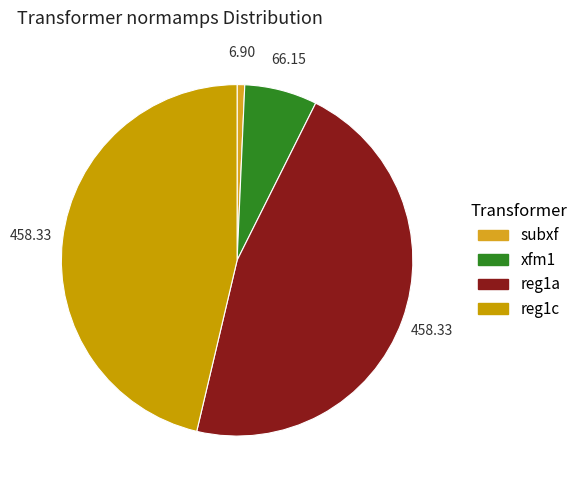

Is it true that subxf is 11% of the pie?

False